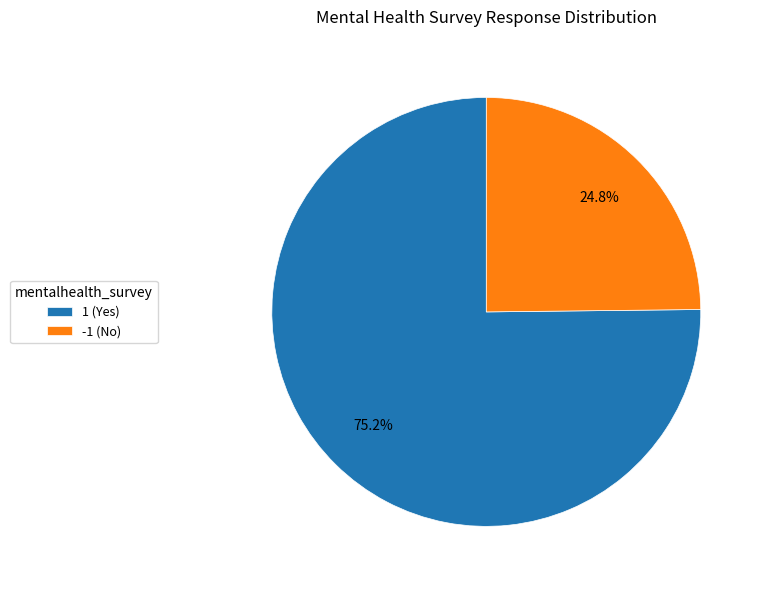

Which category has the biggest portion of the pie?

1